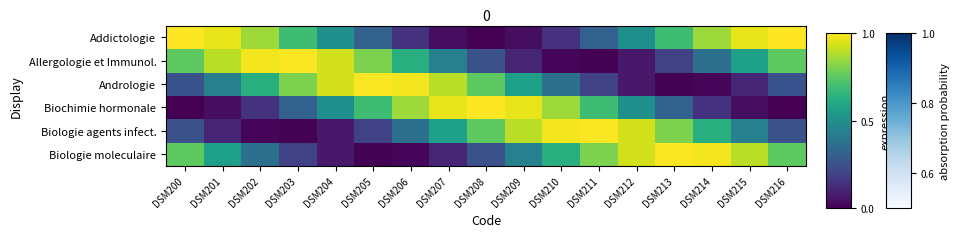

List the series in order of their peak value, highest first.

Addictologie, Biochimie hormonale, Allergologie et Immunol., Andrologie, Biologie agents infect., Biologie moleculaire